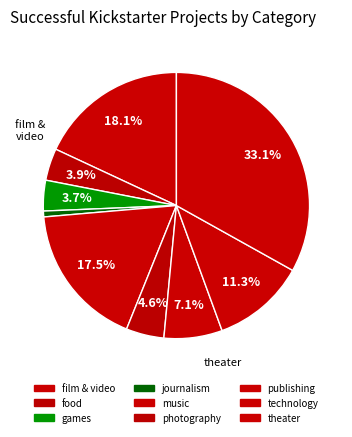

What percentage do theater and publishing together represent?

40.2%